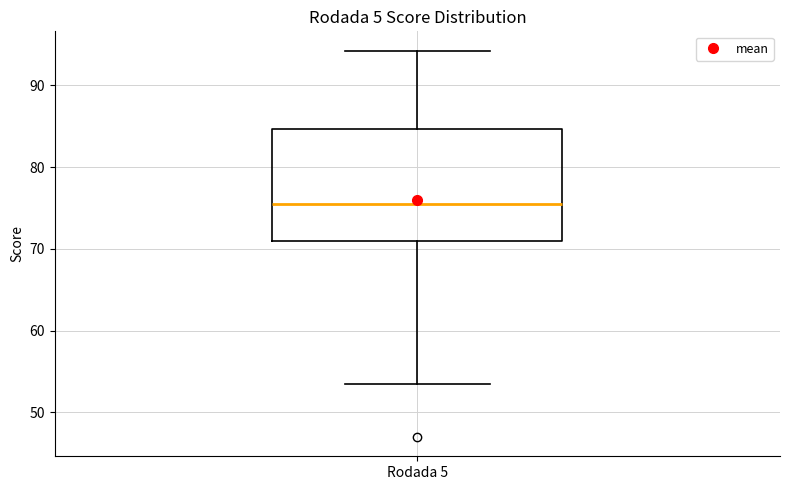

Read this box plot against the y-axis: the position of the median line, the range covered by the box, and the ends of both whiskers. The values are not printed on the chart, so give them approximately, as read against the axis.

median 75, box 71 to 85, whiskers 54 to 94